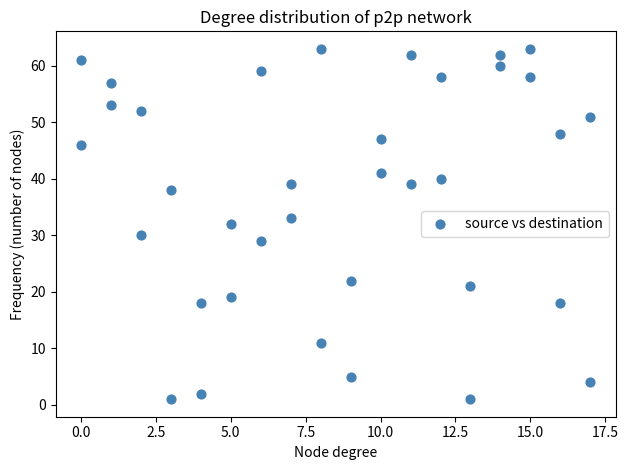

What is the range of X values (max minus min)?

17